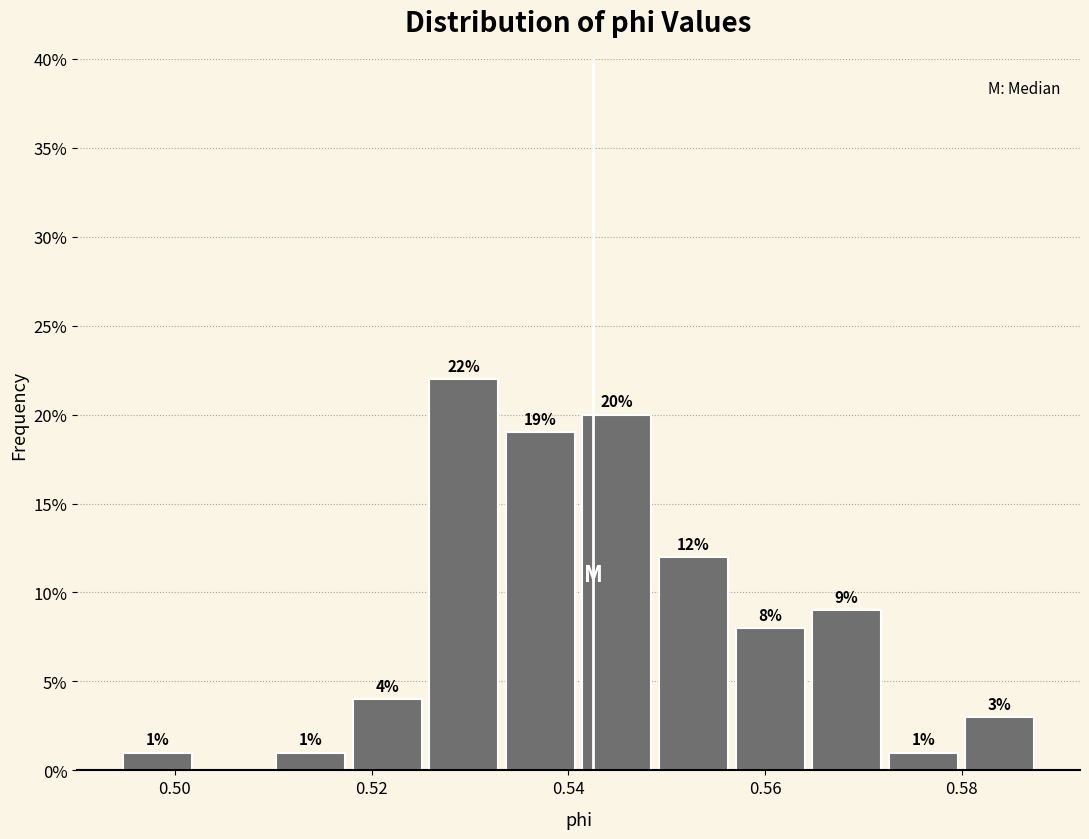

Read against the x-axis, roughly where is the centre of the tallest bar?

0.530